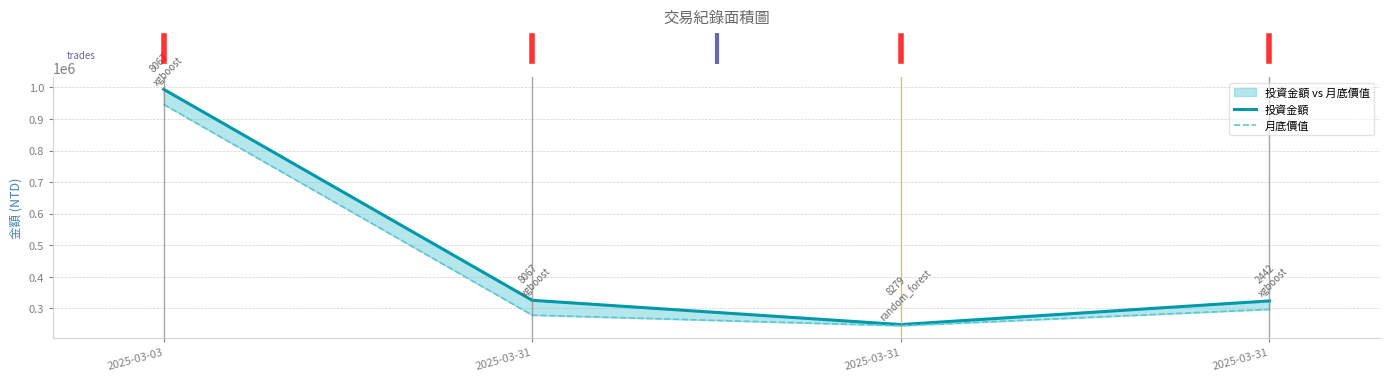

Is the value of 月底價值 at 2025-03-03 greater than the value of 投資金額 at 2025-03-31?

Yes